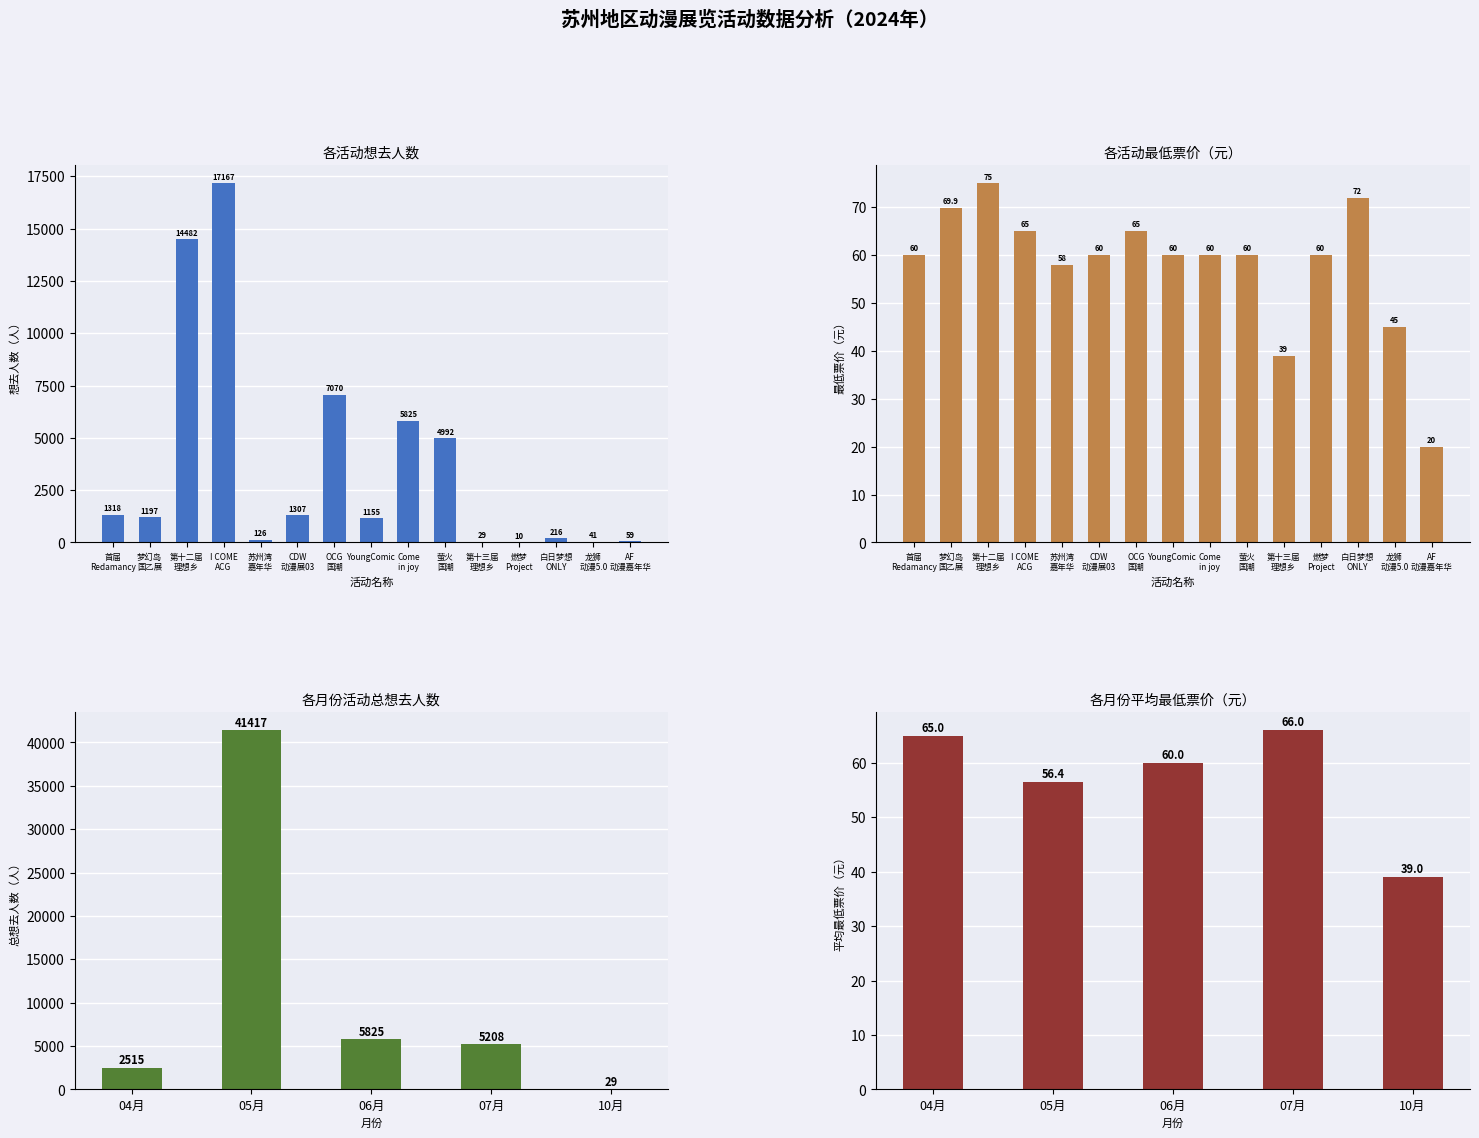

What is the sum of all 想去人数 values?

54994.0